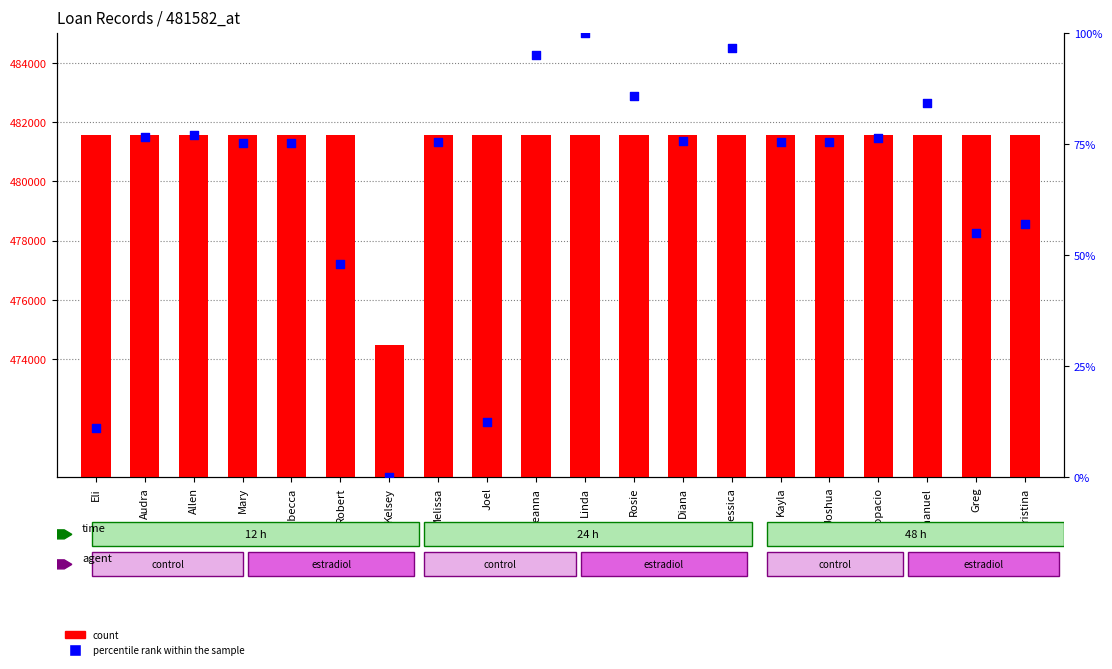

Which series contains the highest Y value?

count